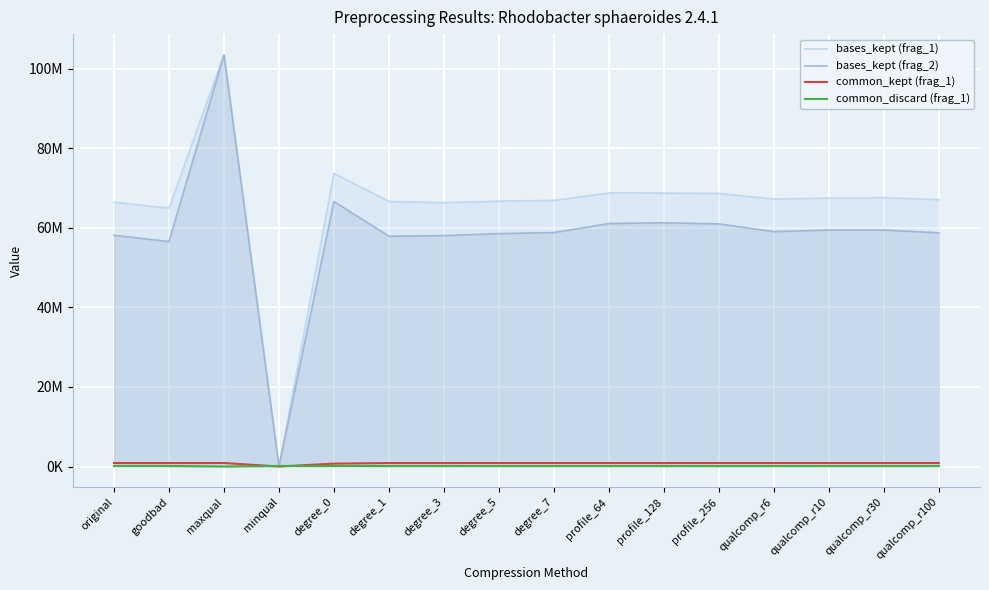

What are all the series names shown in the legend?

bases_kept (frag_1), bases_kept (frag_2), common_kept (frag_1), common_discard (frag_1)